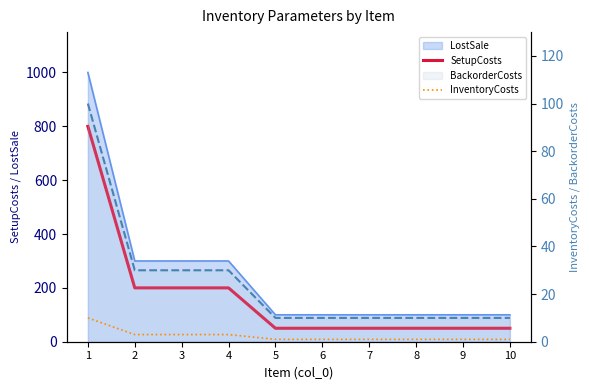

What is the maximum value for SetupCosts?

800